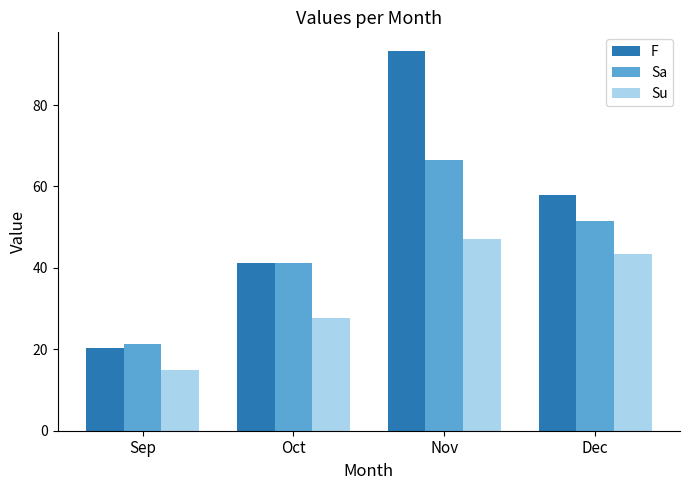

The F series shows 4.9 at Sep. True or false?

False